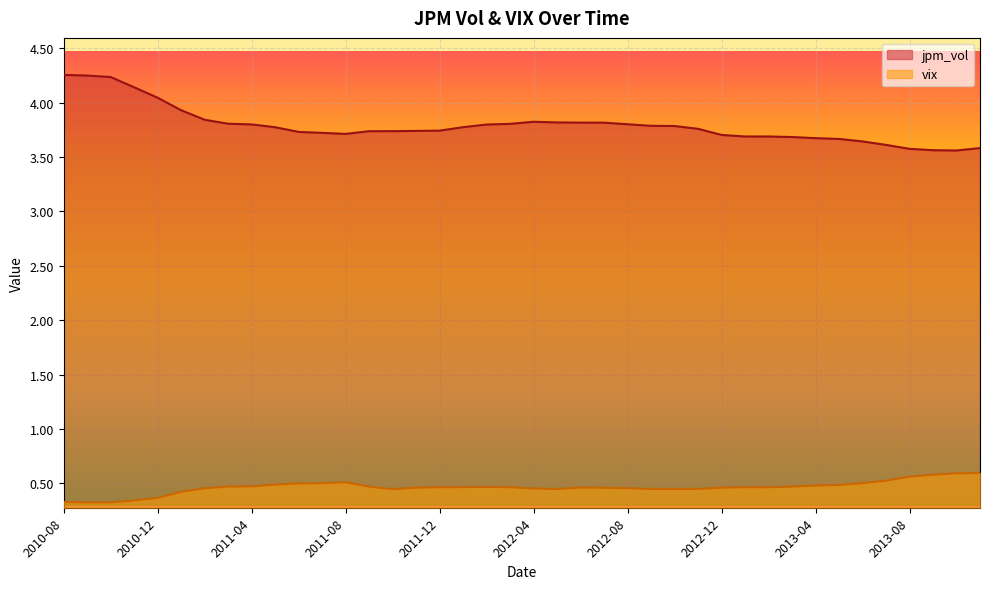

Where is the first local maximum for jpm_vol?

2012-04